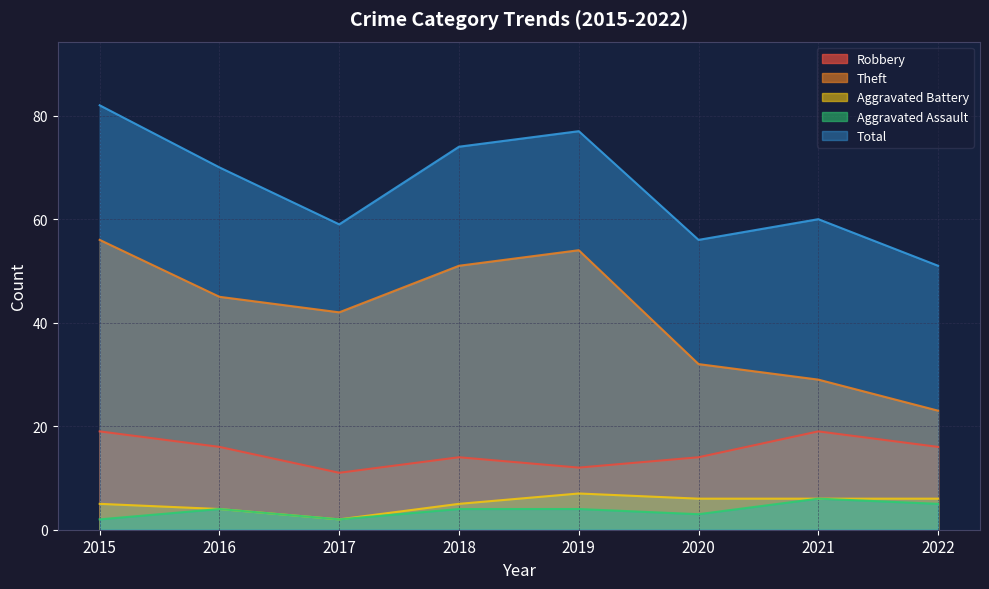

True or false: Aggravated Assault has a value of 4 at 2020.

False